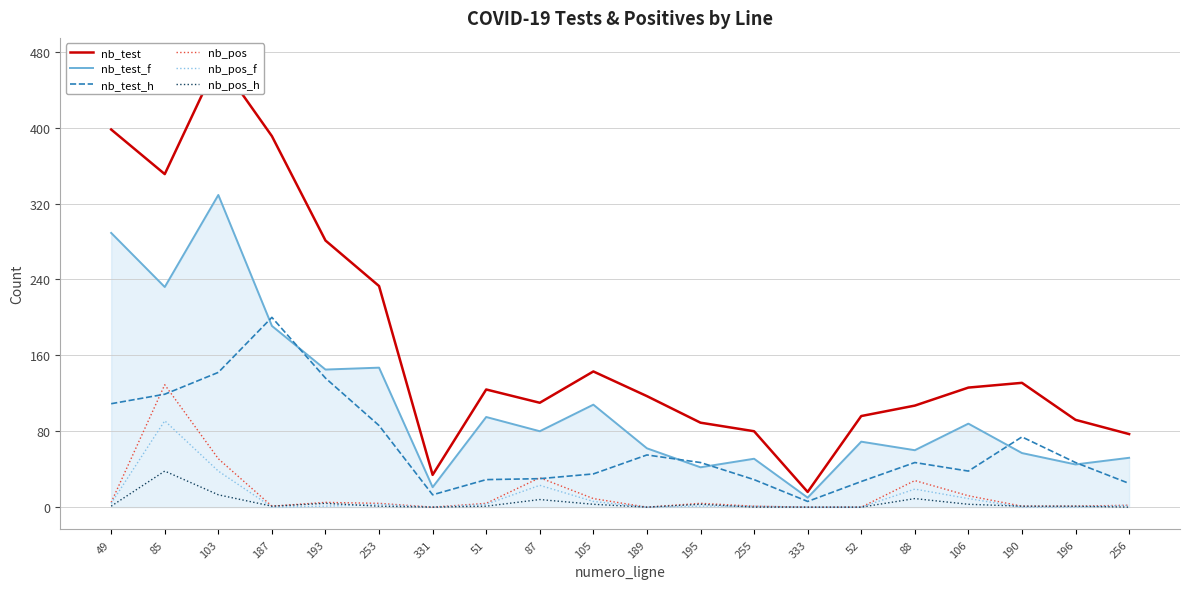

How many data points does each series have?

20